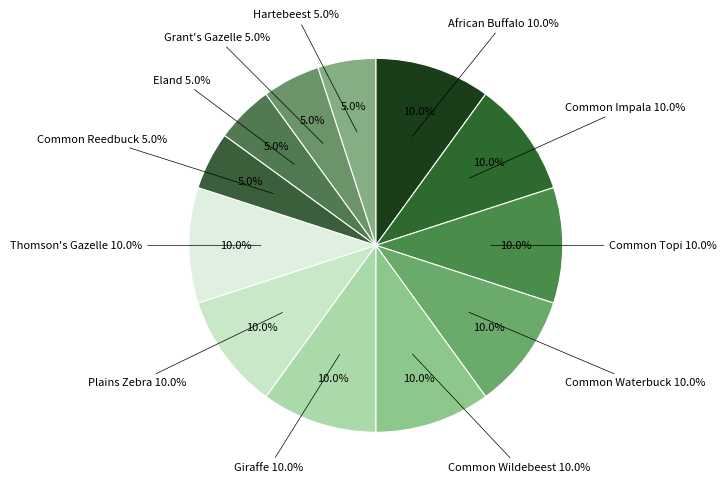

True or false: Common Impala accounts for 22% of the total.

False